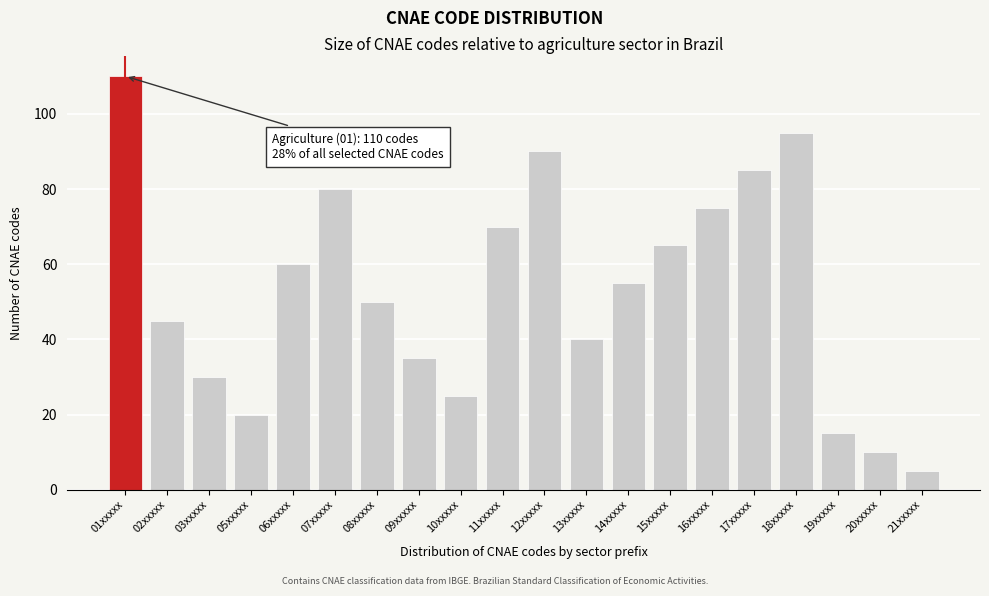

Reading left to right, extract all data points from this chart.

110	45	30	20	60	80	50	35	25	70	90	40	55	65	75	85	95	15	10	5